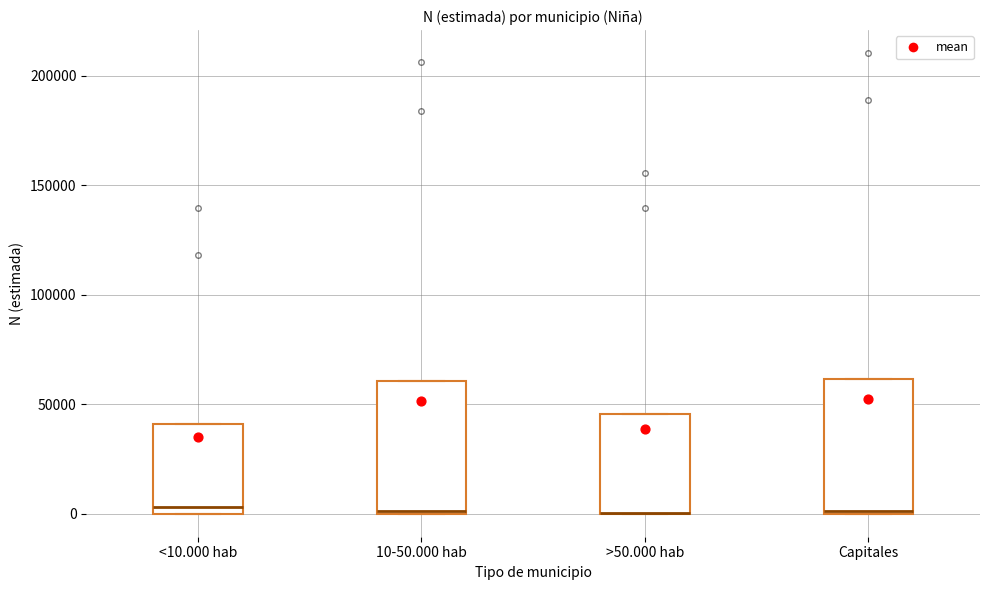

Reading left to right, transcribe this box plot: for each box, give where its median line is, the range the box spans, and where its two whiskers end, as read against the y-axis. The values are not printed on the chart, so give them approximately, as read against the axis.

<10.000 hab: median 5000, box 0 to 40000, whiskers 0 to 40000
10-50.000 hab: median 0, box 0 to 60000, whiskers 0 to 60000
>50.000 hab: median 0 (drawn on the box's lower edge), box 0 to 45000, whiskers 0 to 45000
Capitales: median 0, box 0 to 60000, whiskers 0 to 60000